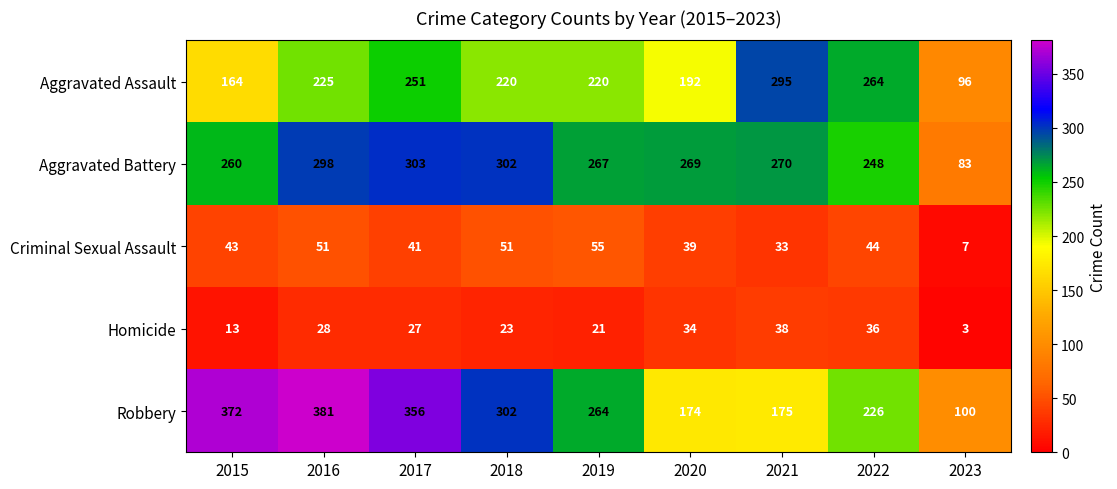

What is the highest value of the Homicide series?

38